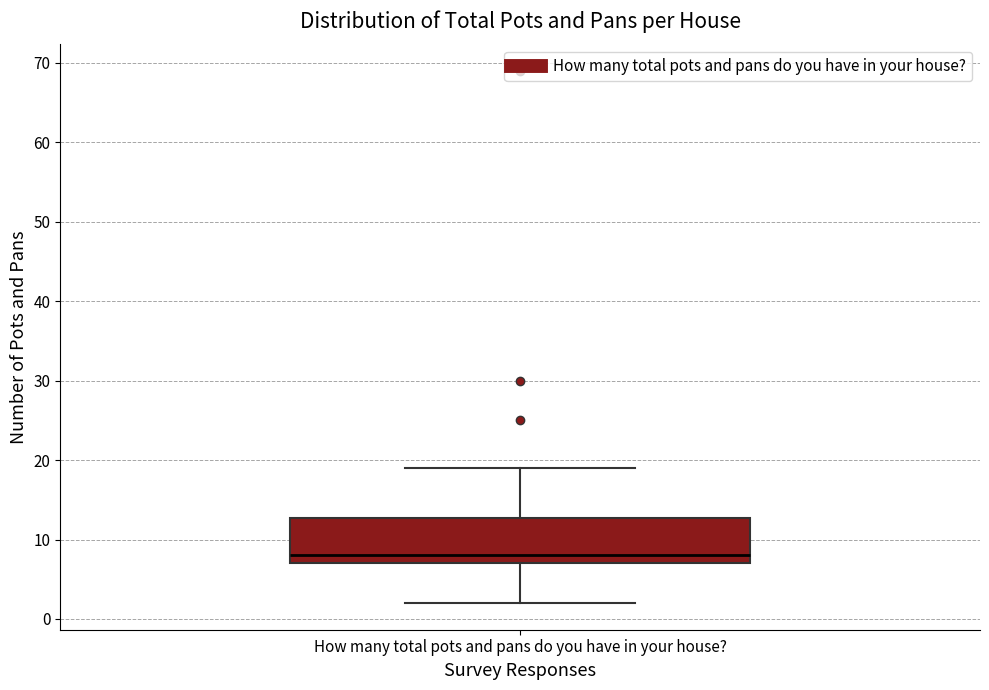

Where is the lower edge of the box for How many total pots and pans do you have in your house? on the y-axis? The values are not printed on the chart, so give them approximately, as read against the axis.

7